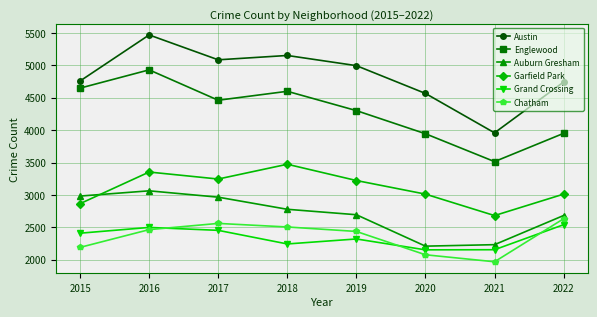

True or false: Garfield Park and Grand Crossing intersect in this chart.

False